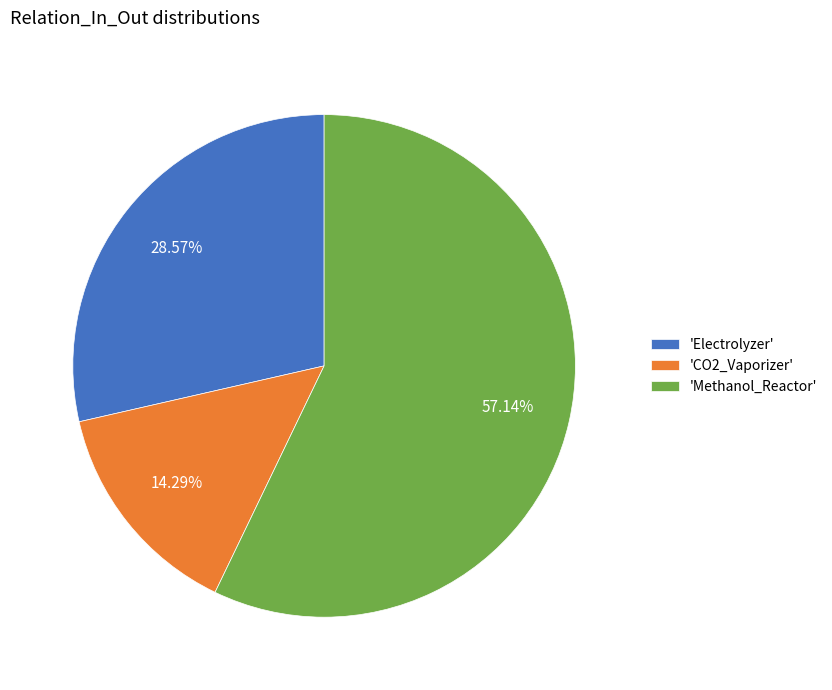

Does 'Methanol_Reactor' account for over 50% of the chart?

Yes